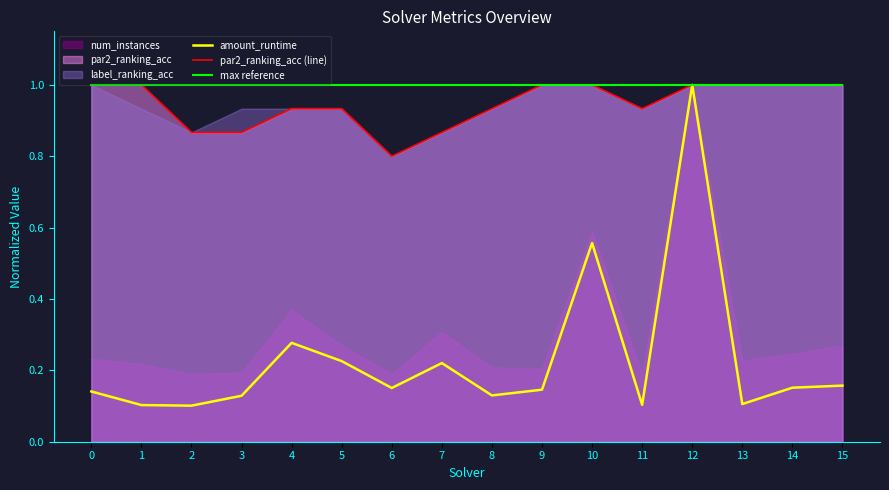

True or false: amount_runtime and par2_ranking_acc (line) cross at least once.

False